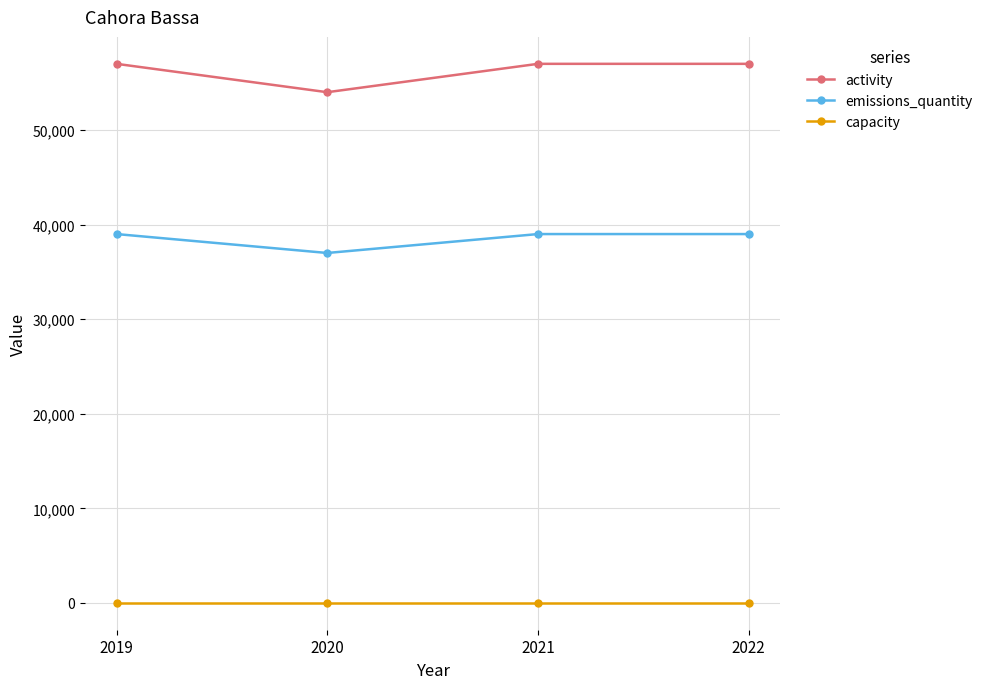

List the series in order of their peak value, highest first.

activity, emissions_quantity, capacity